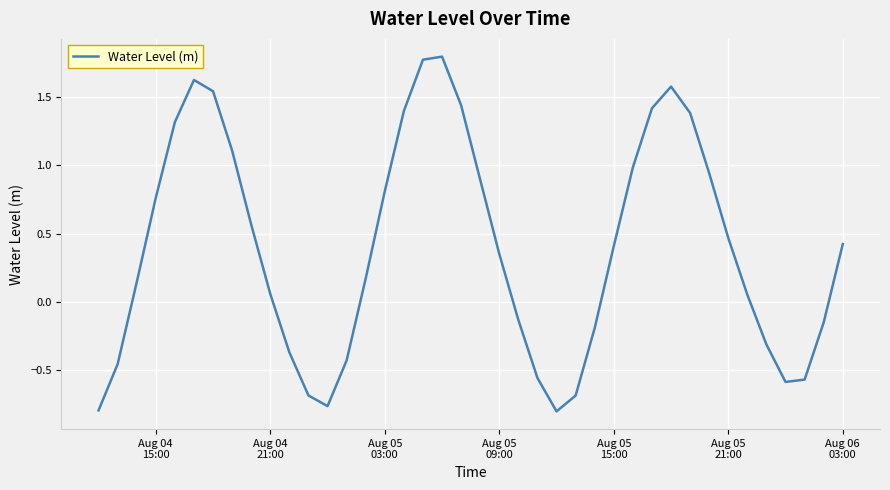

What is the difference between the maximum and minimum values?

2.6